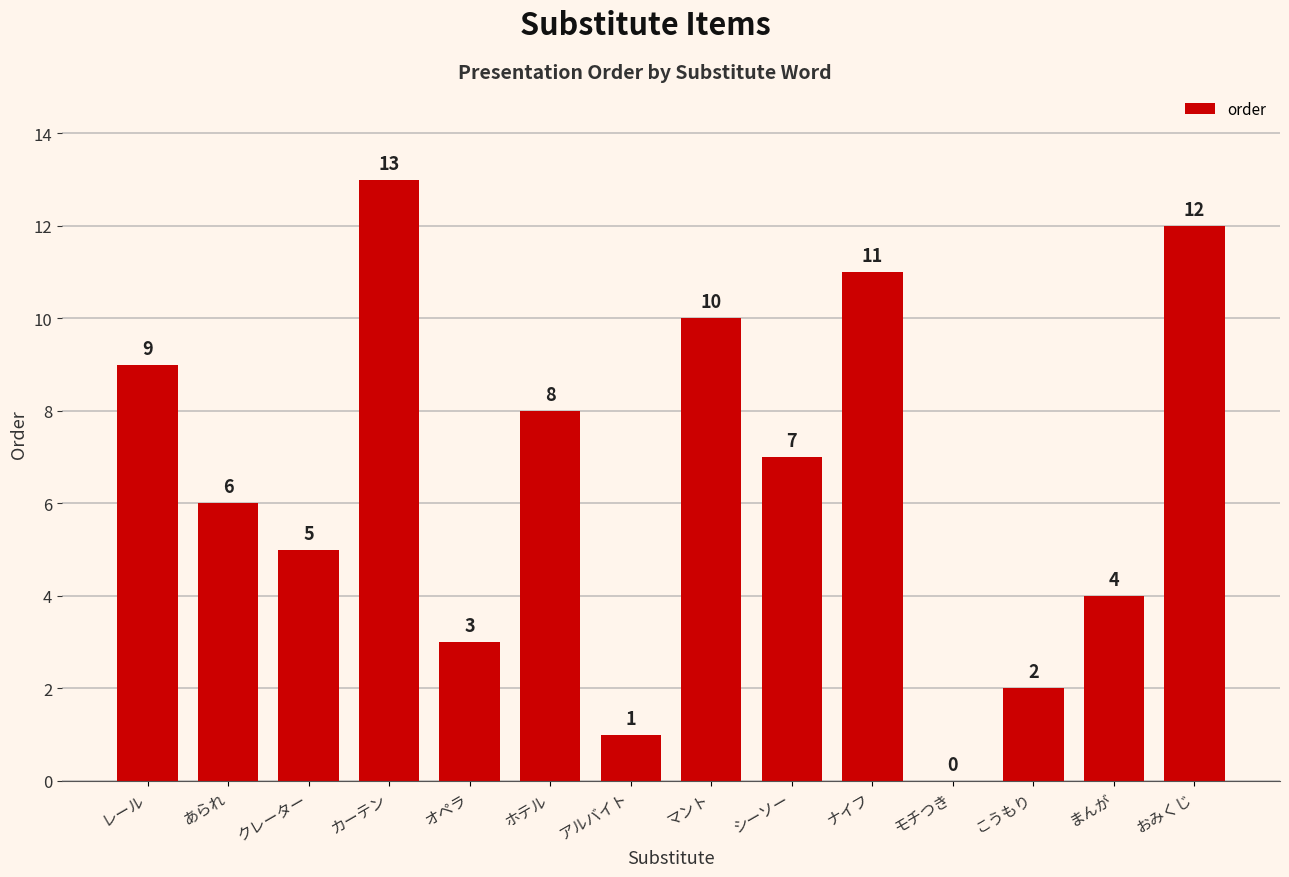

How many values are above zero?

13